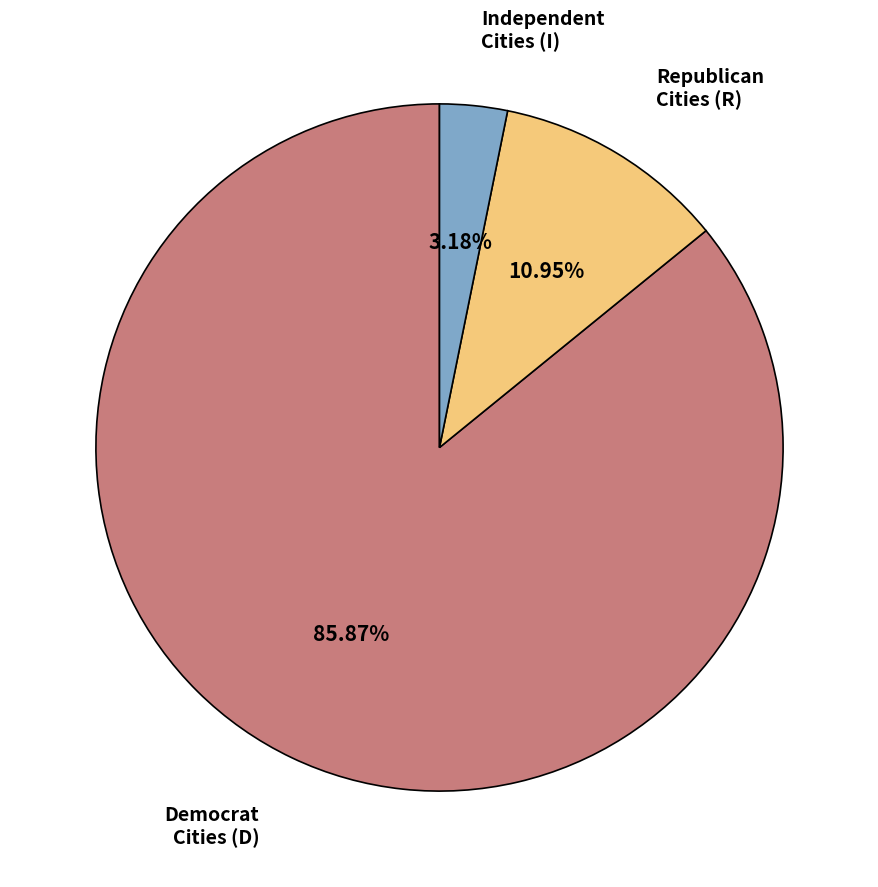

How many segments does this pie chart have?

3